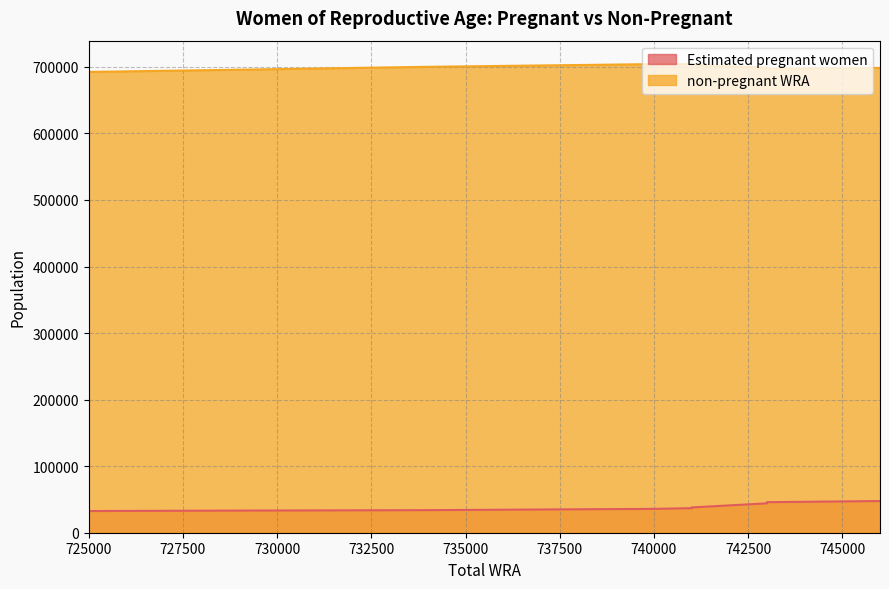

At which label does non-pregnant WRA reach its peak?

740000